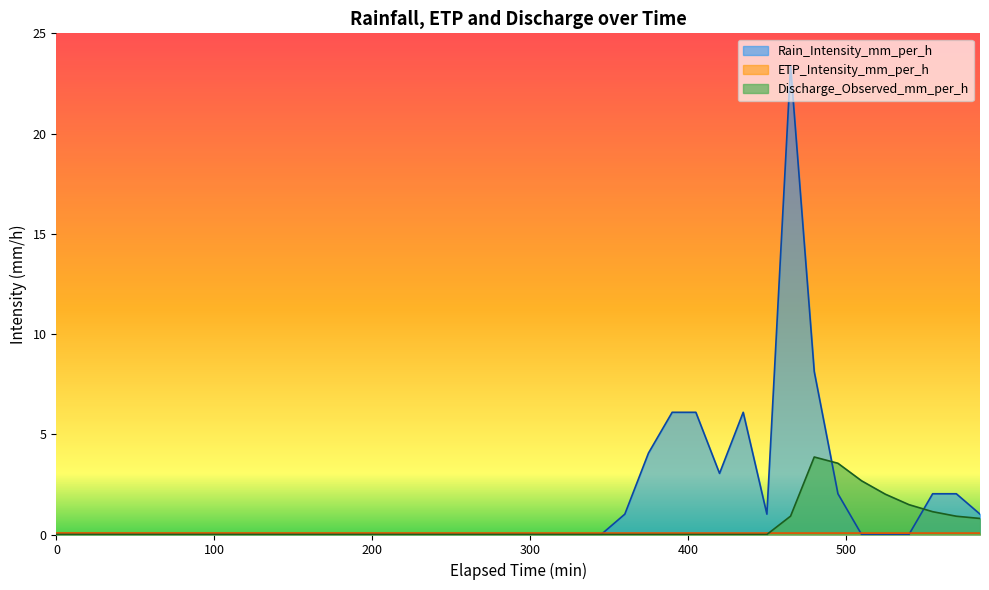

The value of Rain_Intensity_mm_per_h at 165 is 0.0. True or false?

True